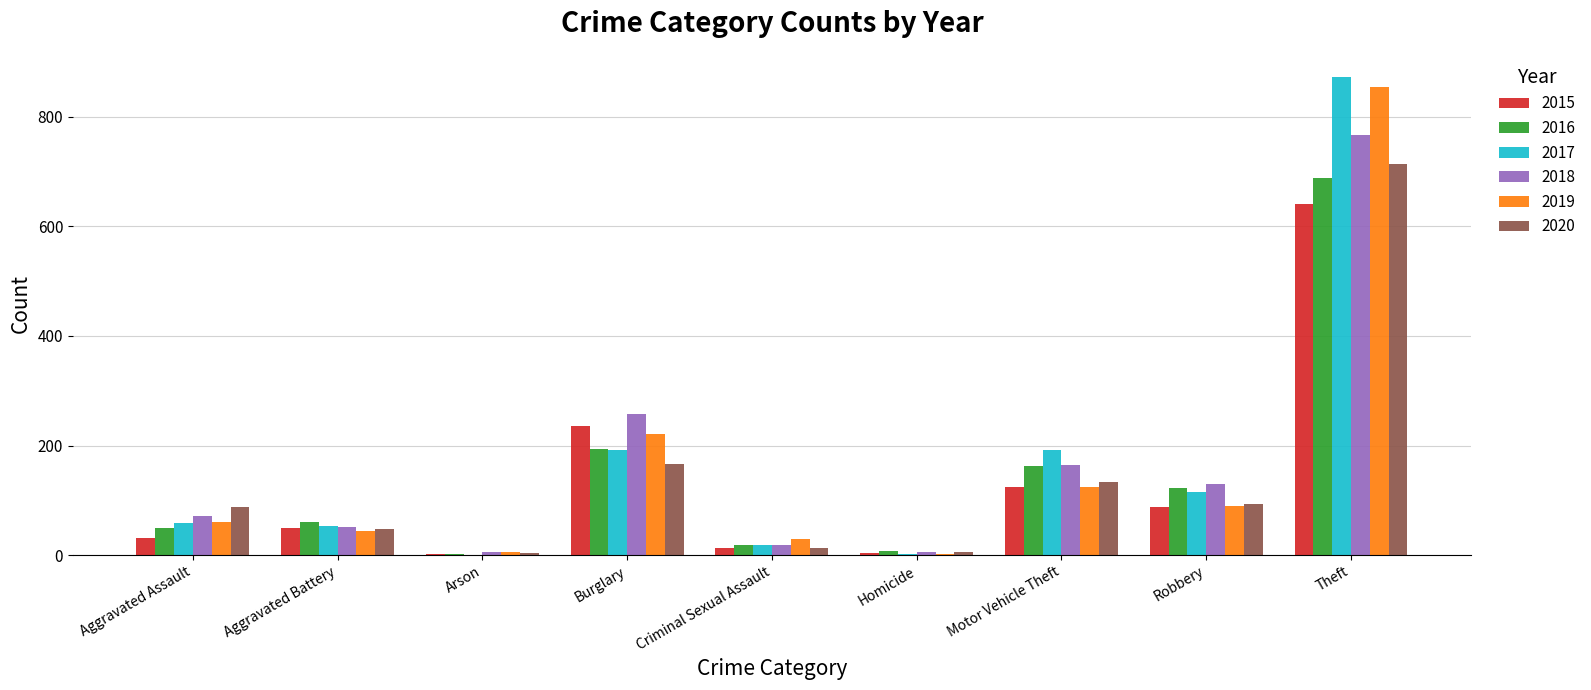

True or false: 2015 has a value of 366 at Burglary.

False